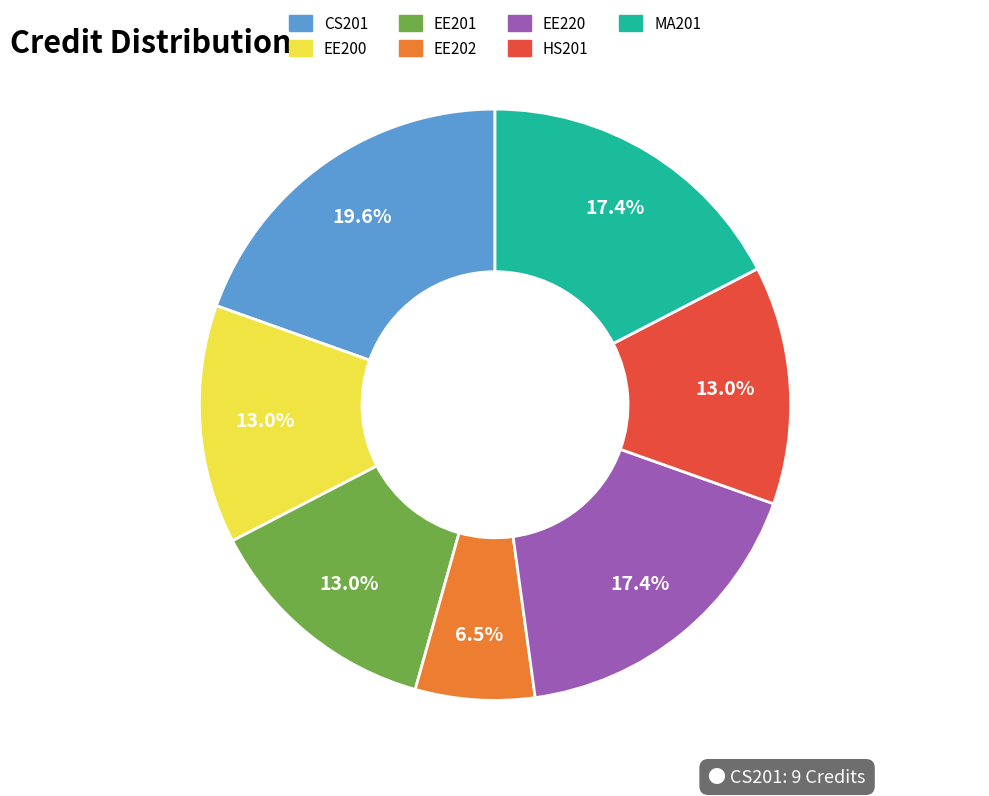

Approximately how many times larger is the value at CS201 compared to EE200?

1.5